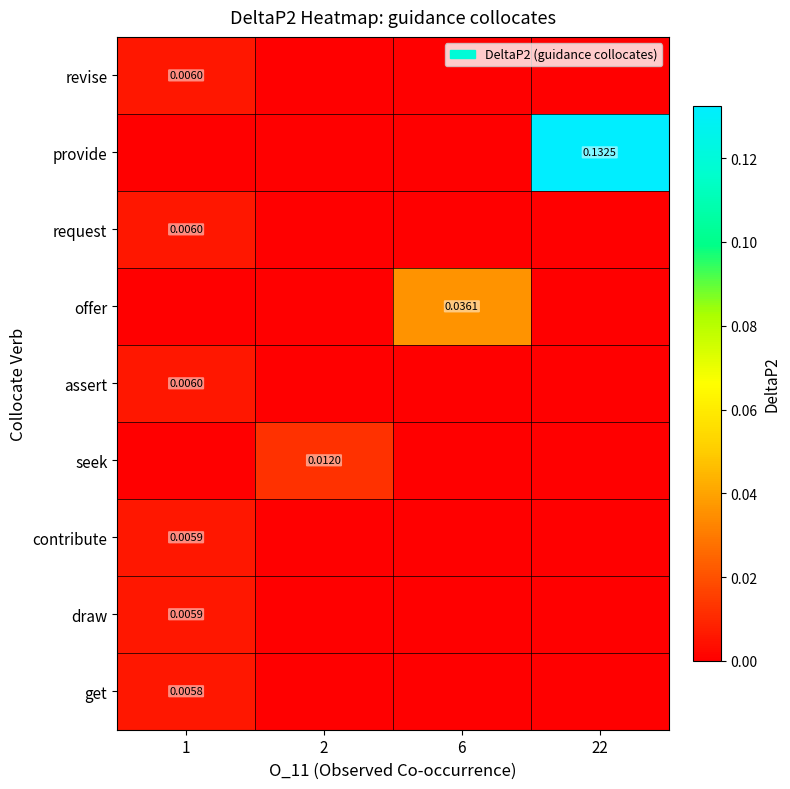

What is the total value across all series at 22?

0.1